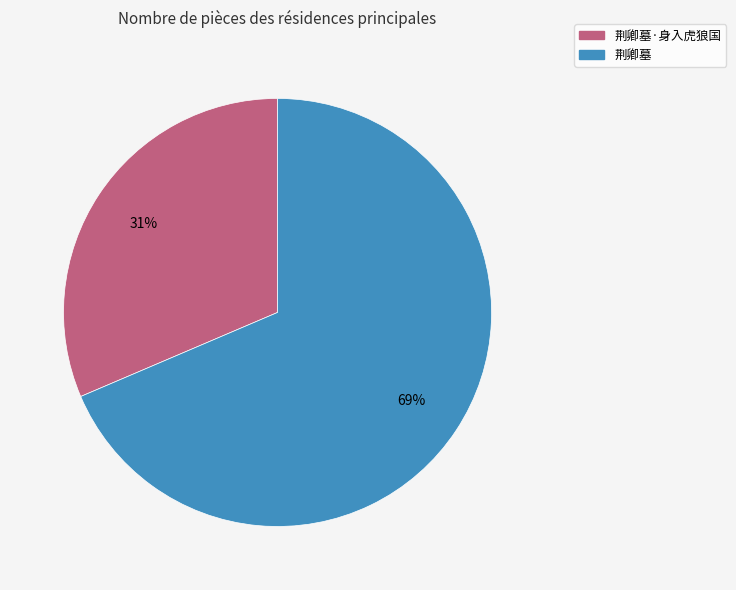

Is there any slice that represents more than half of the pie?

Yes